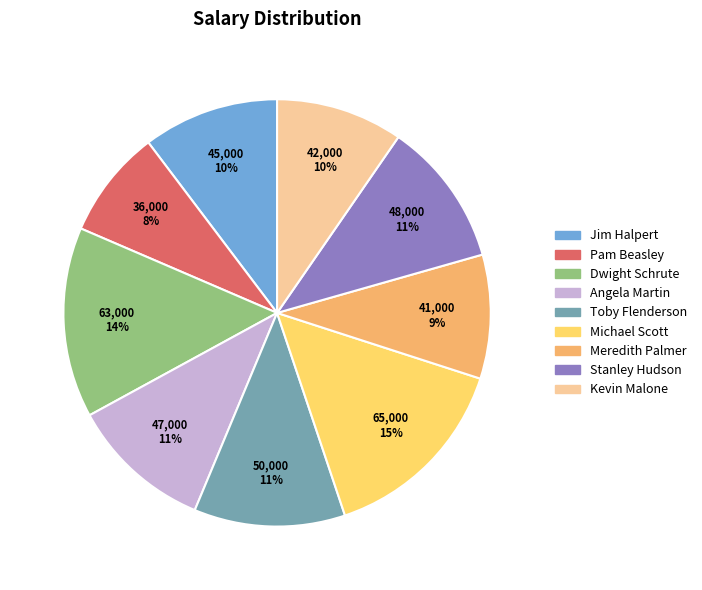

To the nearest percent, what portion does Pam Beasley represent?

8%